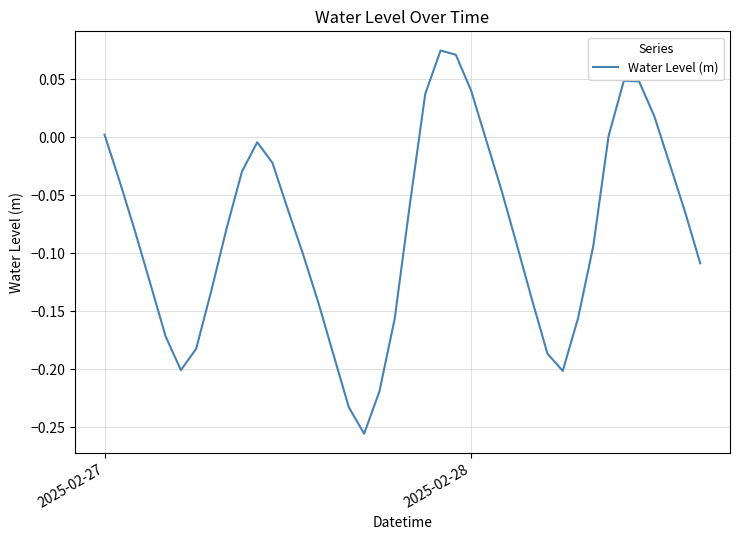

What is the difference between the maximum and minimum values?

0.3